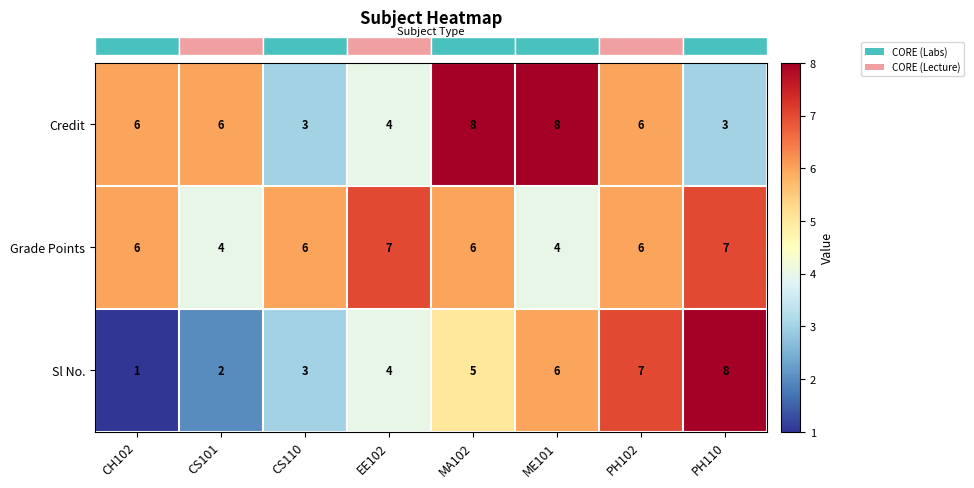

How many Sl No. values are between 3 and 7?

5